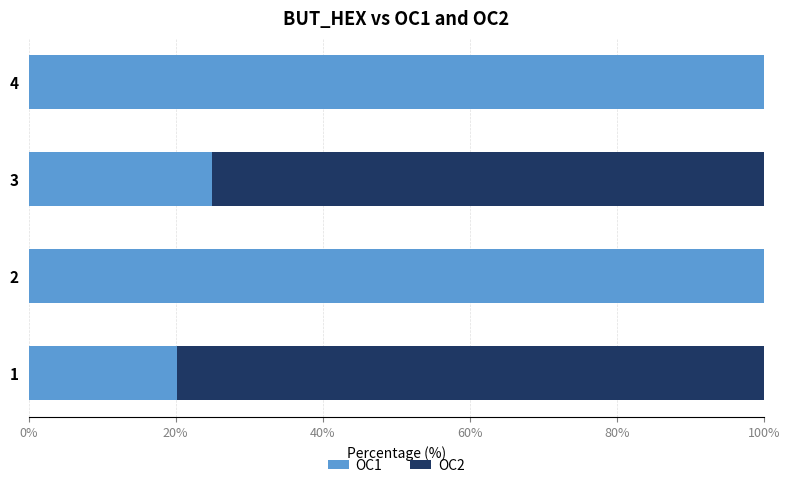

What is the total value across all series at 1?

100.0